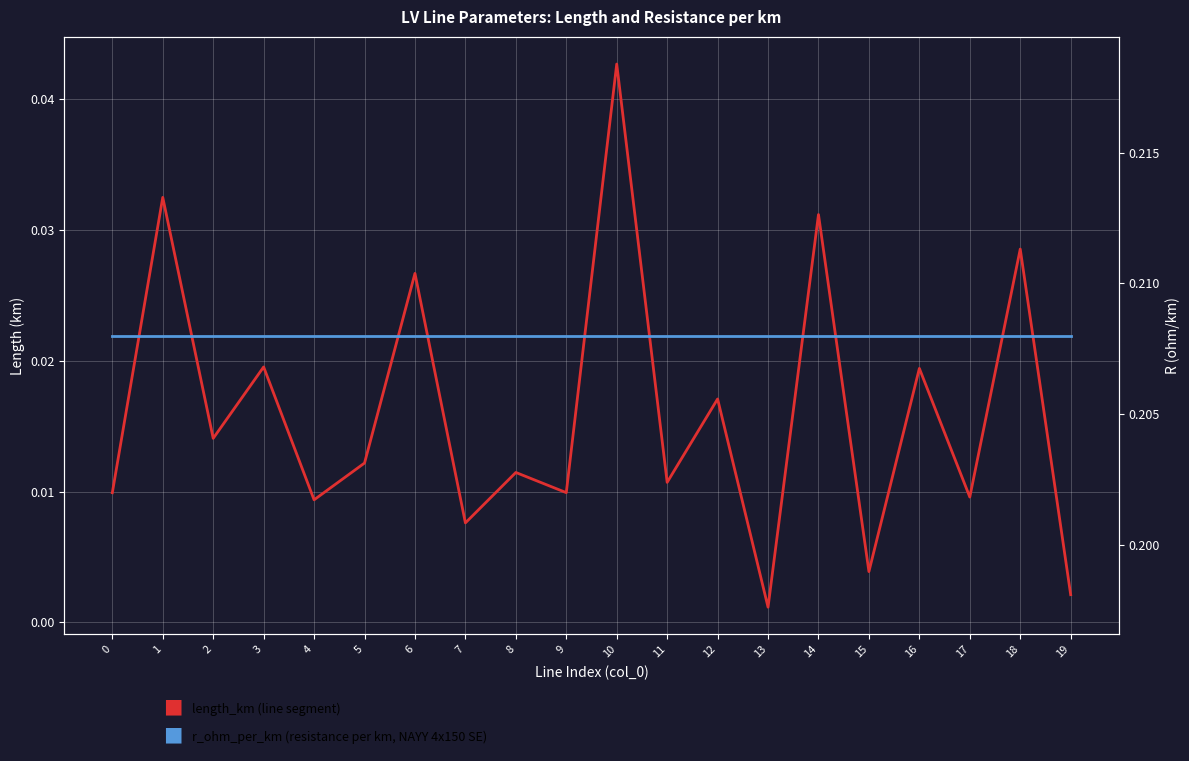

List the series in order of their peak value, lowest first.

length_km, r_ohm_per_km